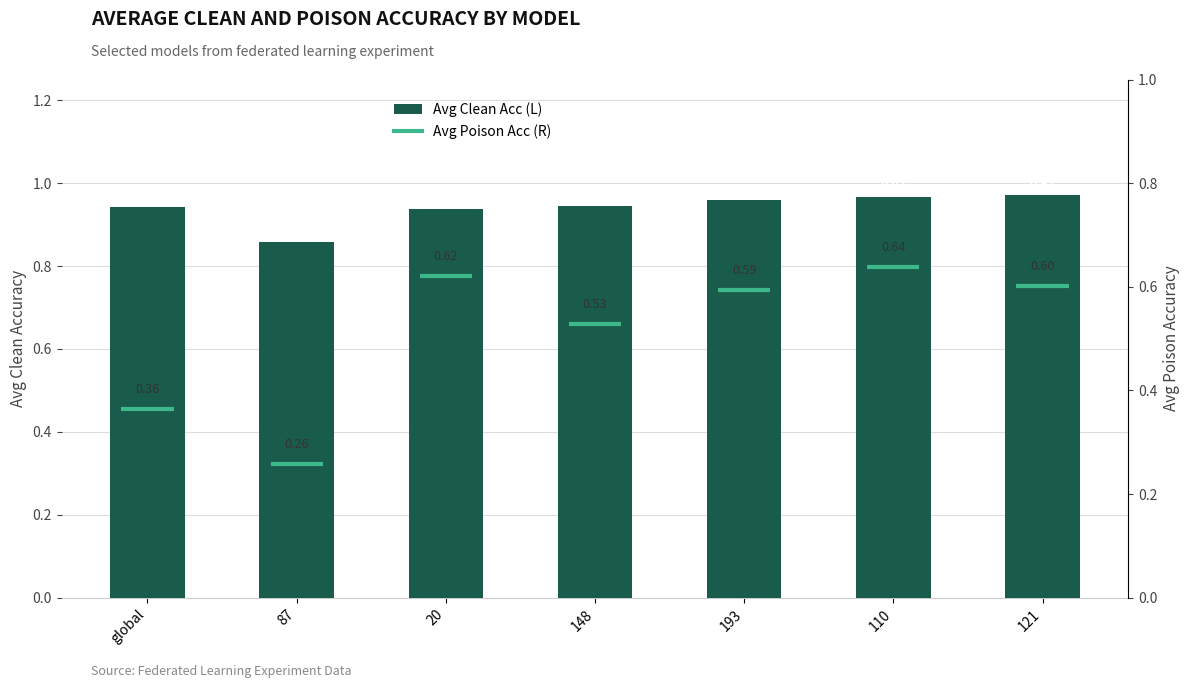

Rank the categories by value from highest to lowest.

121, 110, 193, 148, global, 20, 87